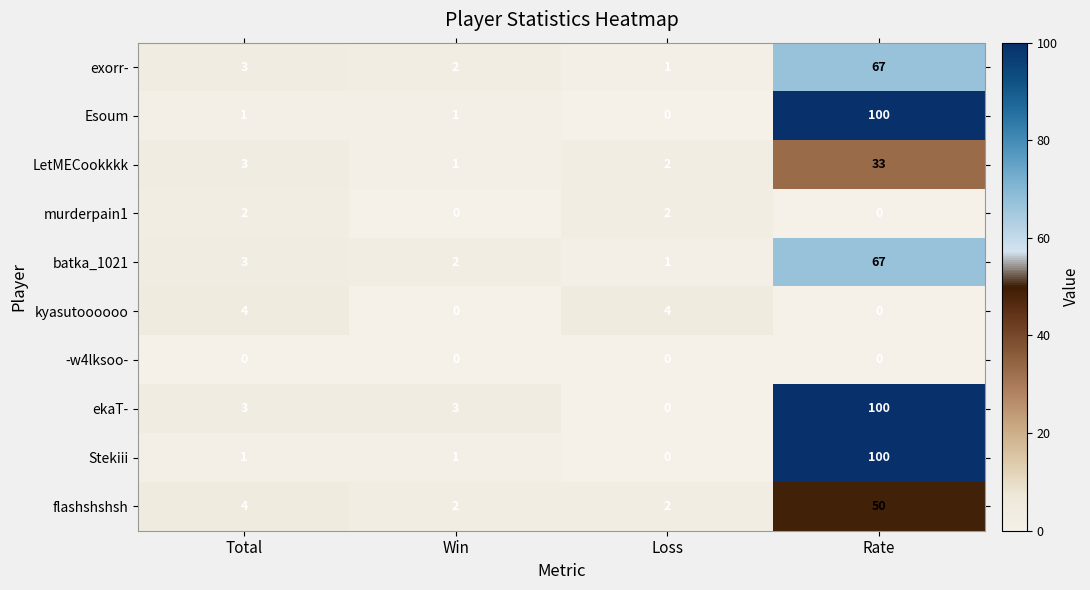

Which series has the largest total across all categories?

ekaT-